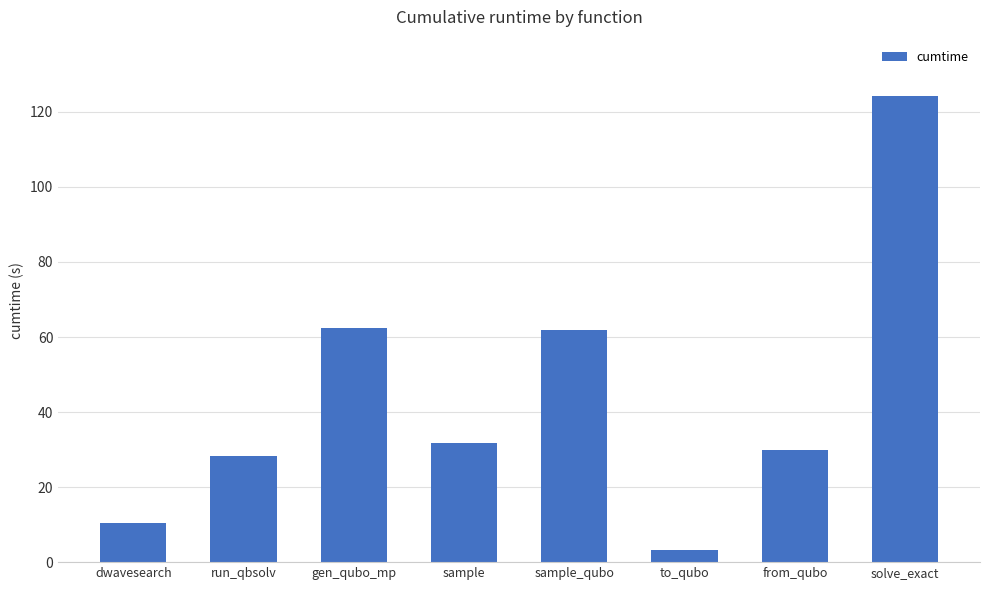

Approximately how many times larger is the value at gen_qubo_mp compared to sample_qubo?

1.0